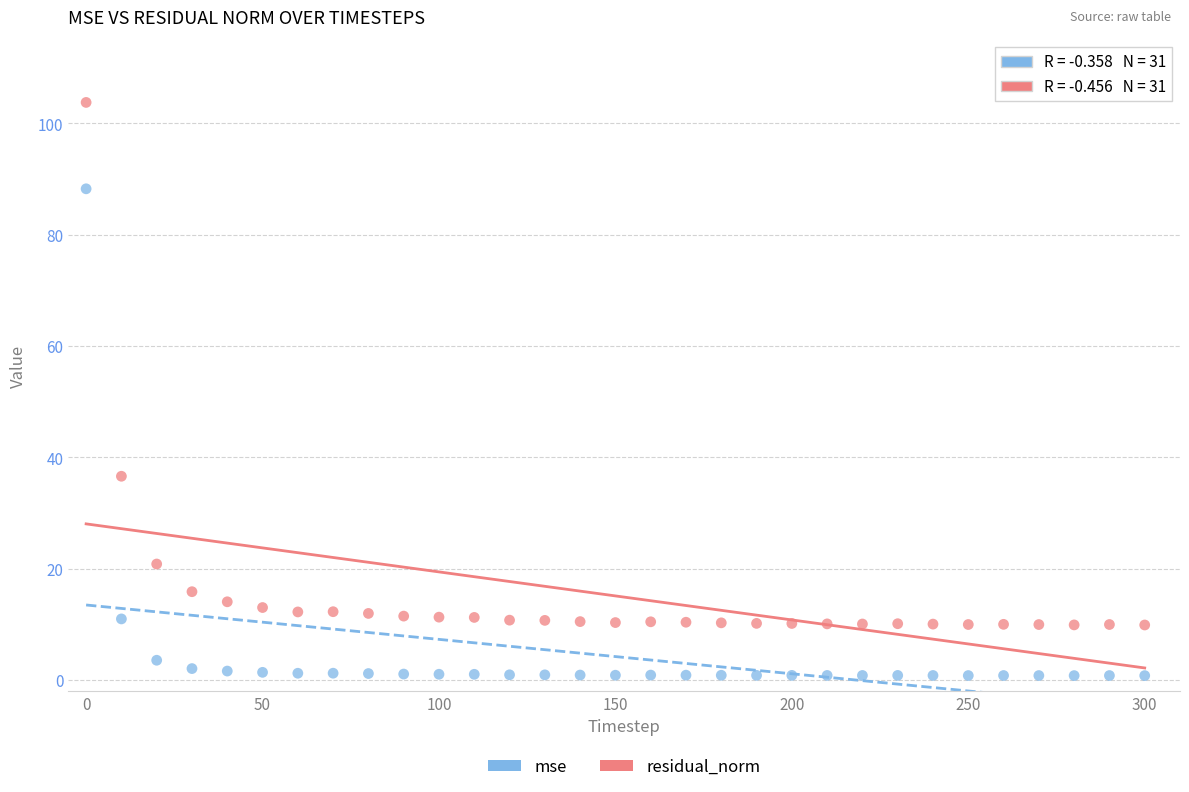

Which series contains the highest Y value?

residual_norm